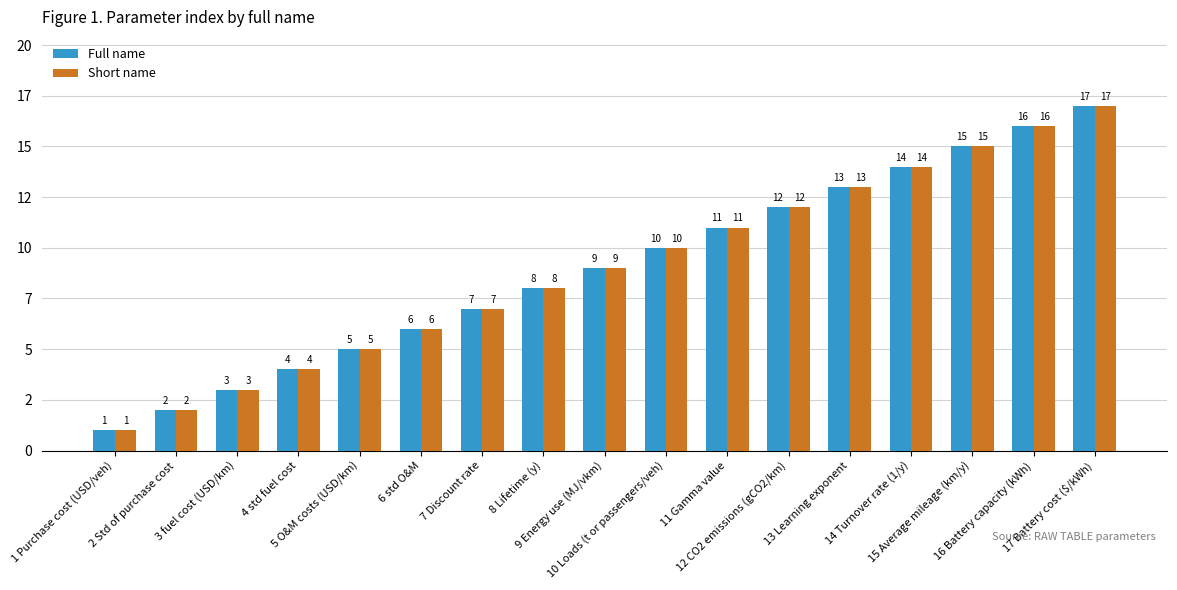

What is the label of the 6th bar from the right?

12 CO2 emissions (gCO2/km)